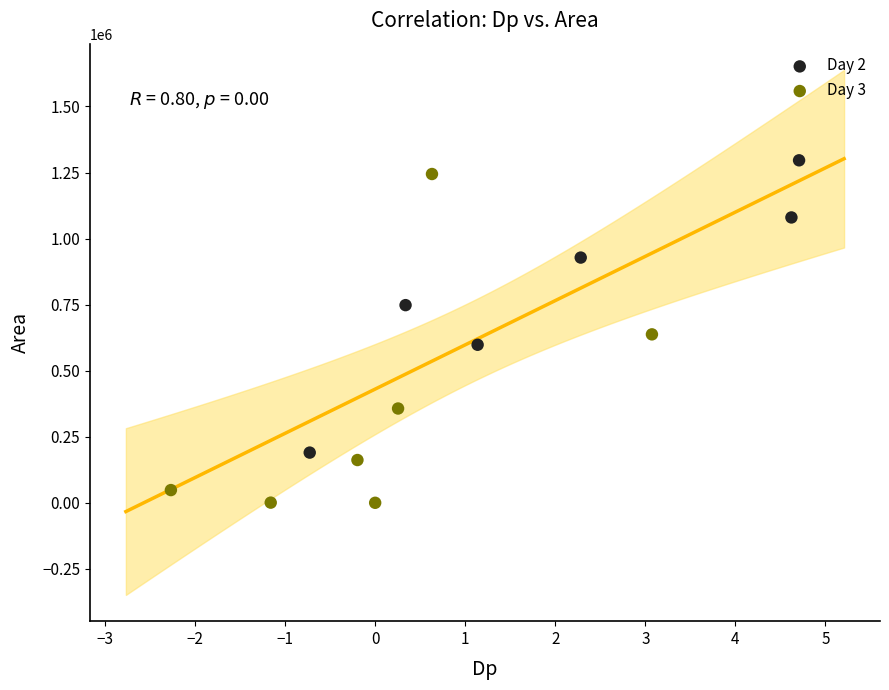

Which series reaches the minimum Y coordinate?

Day 3